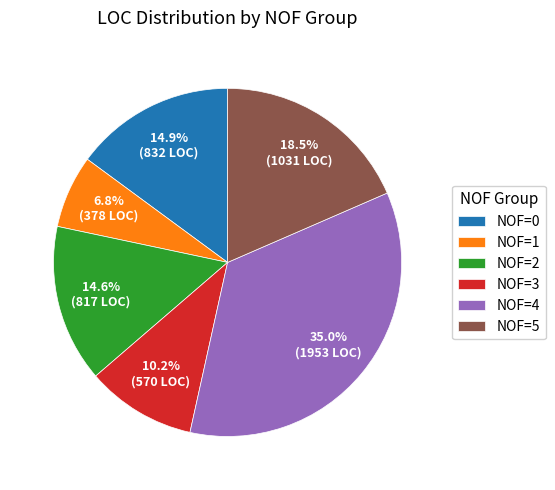

Which slice is the largest?

NOF=4